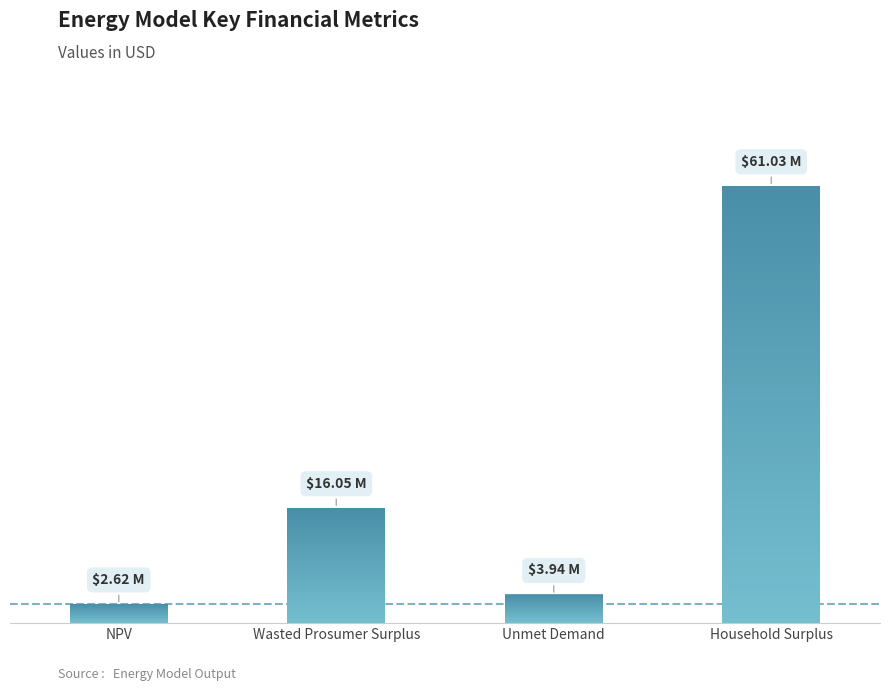

At which category does the chart reach its minimum across all series?

NPV